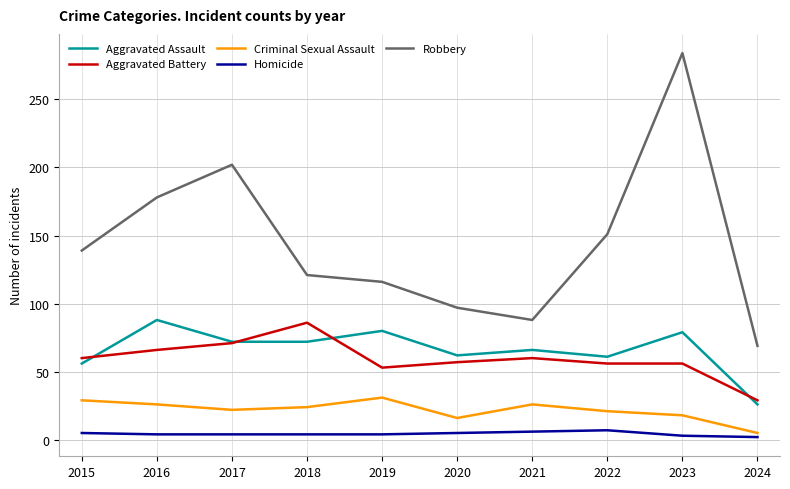

Does the chart display data point markers on the line(s)?

No